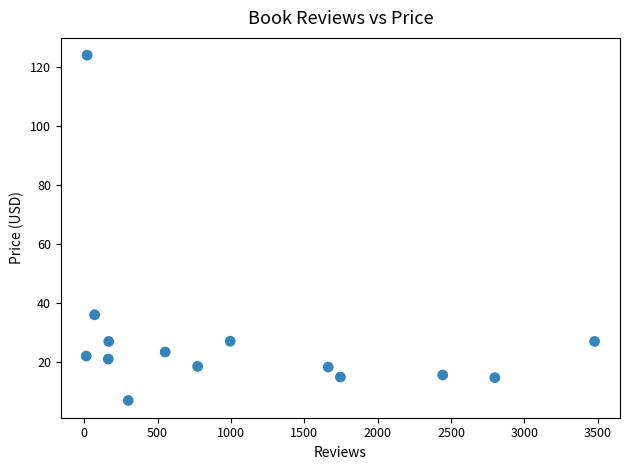

What Y value in the scatter plot is closest to 65?

36.0